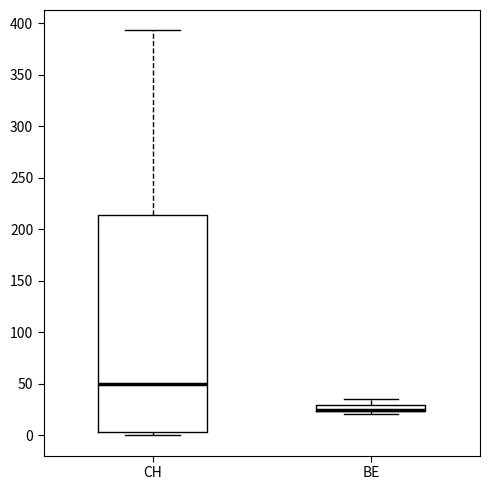

Where does the upper whisker of the box for BE end on the y-axis? The values are not printed on the chart, so give them approximately, as read against the axis.

35